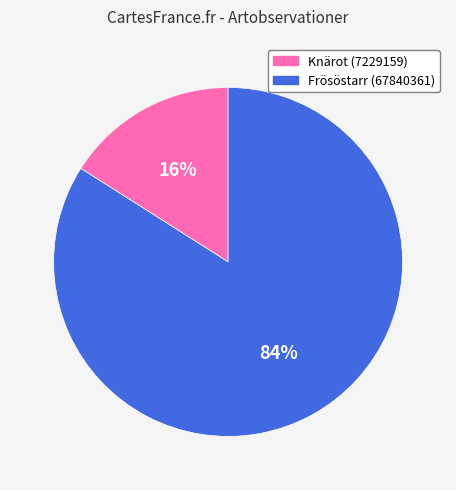

Rank the categories by value from lowest to highest.

Knärot (7229159), Frösöstarr (67840361)